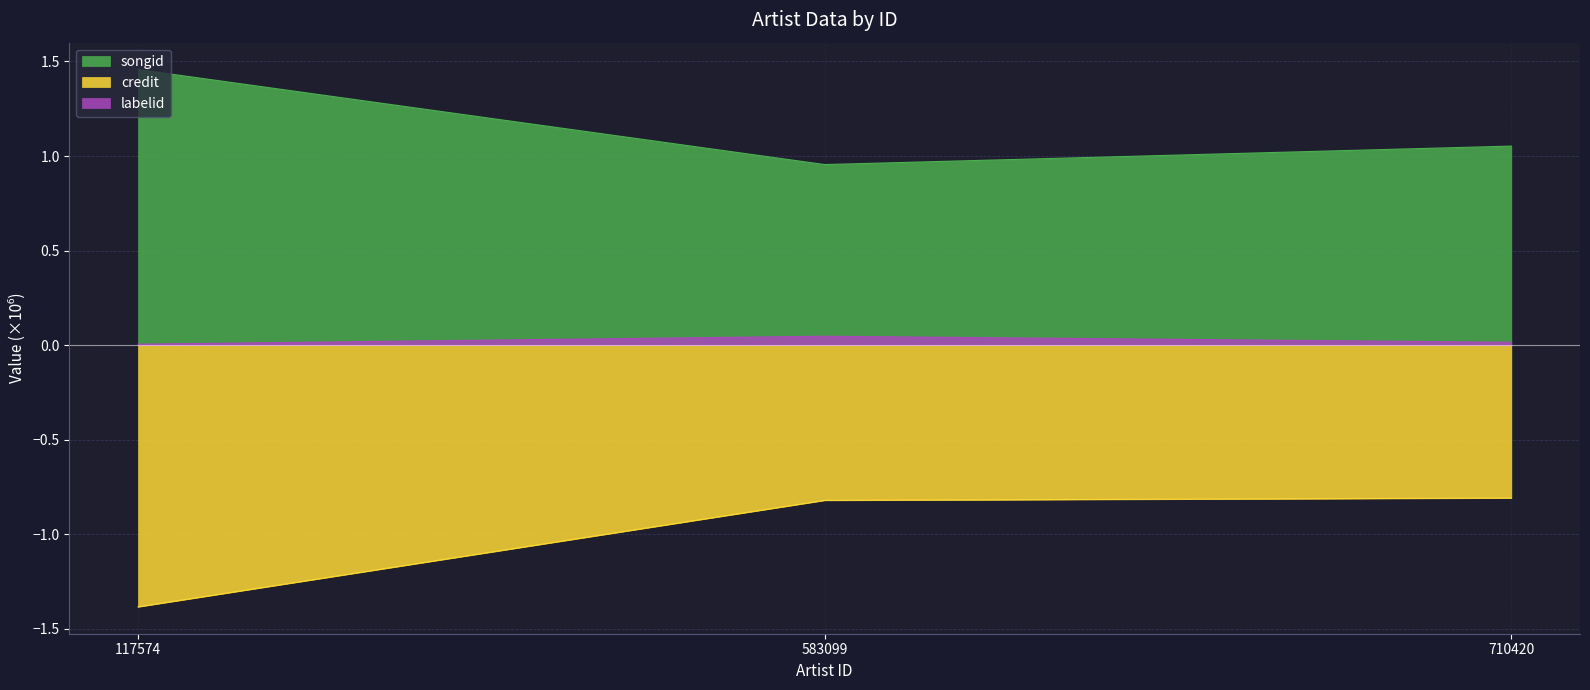

At which label does songid first exceed 1?

117574